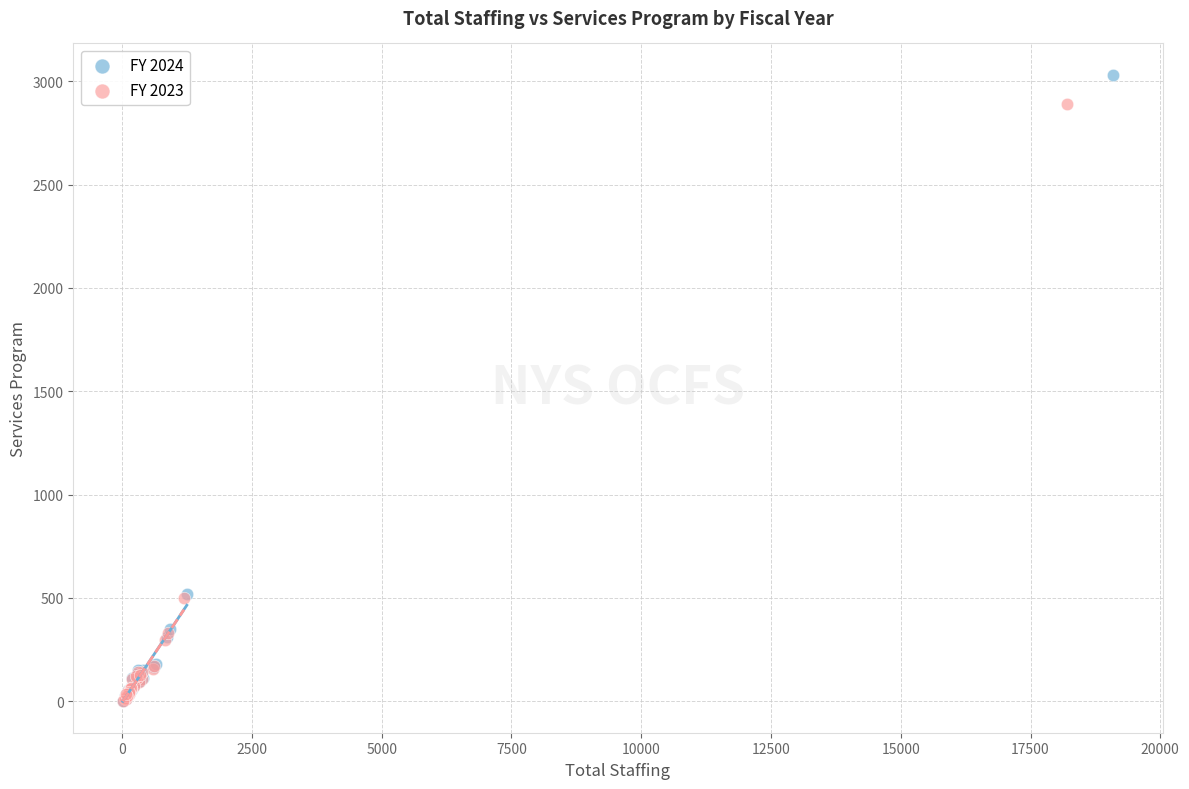

Which series contains the highest Y value?

FY 2024